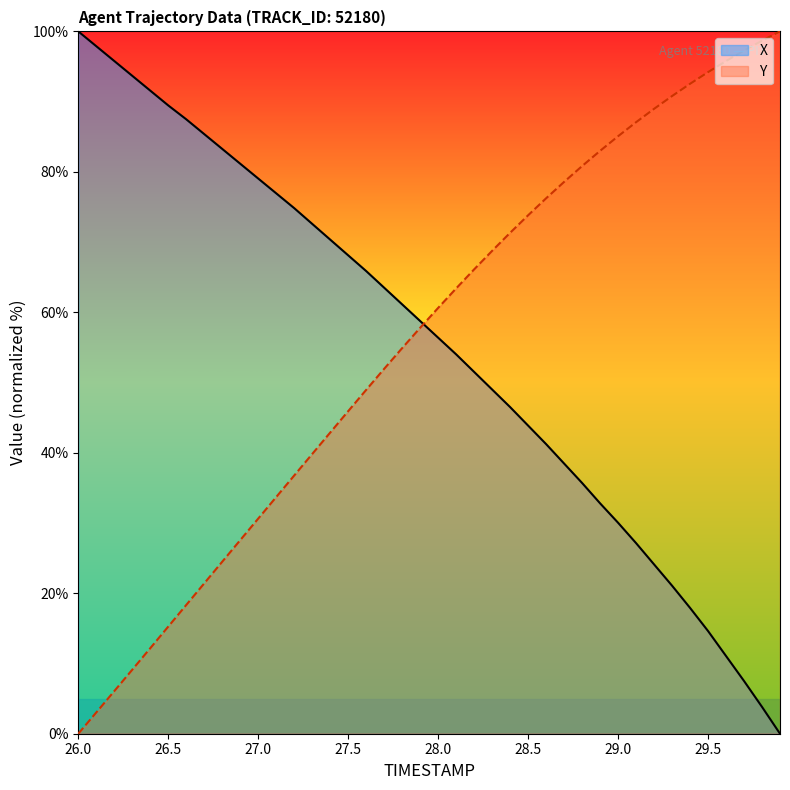

At which category does the chart reach its minimum across all series?

29.9